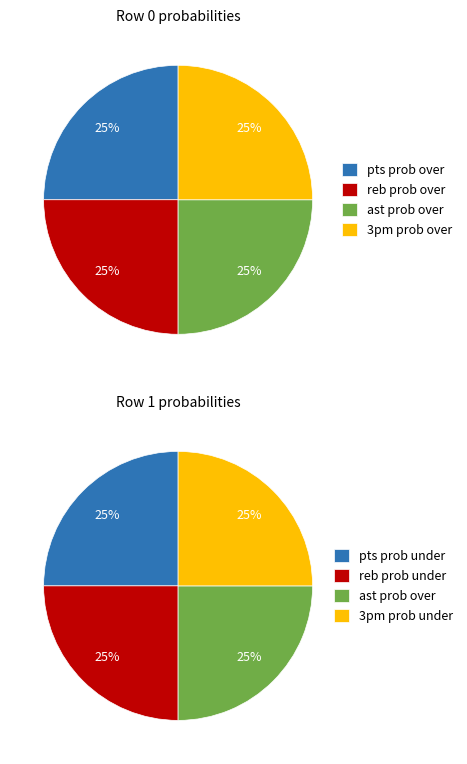

Which slice is the smallest?

pts prob under